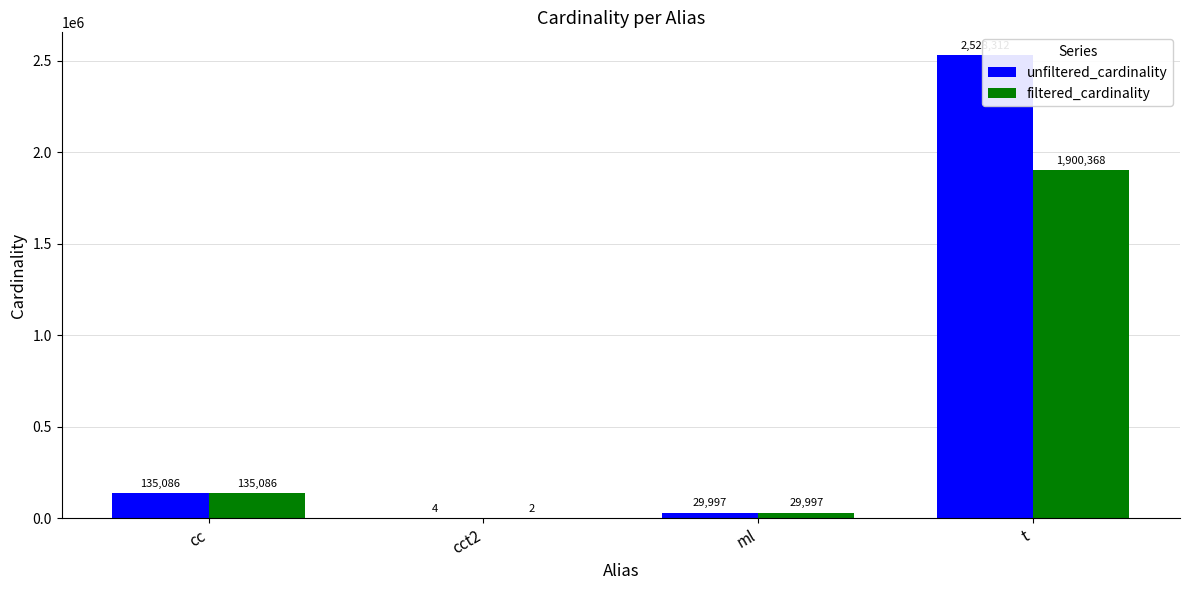

What is the label of the 3rd bar from the right?

cct2